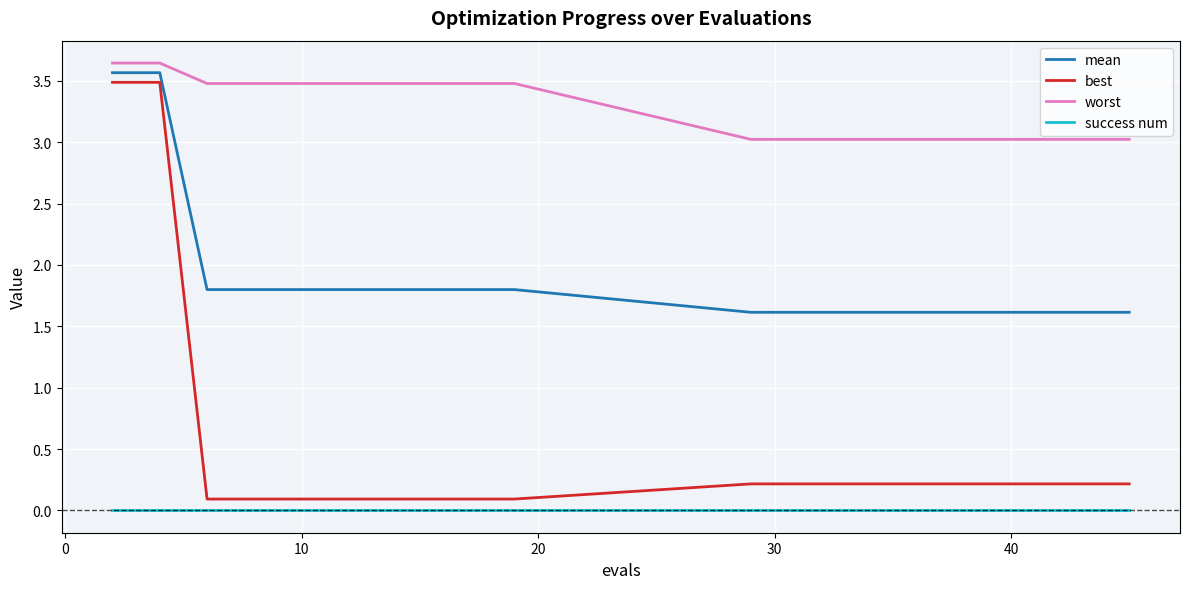

Which series has the largest range (max minus min)?

best